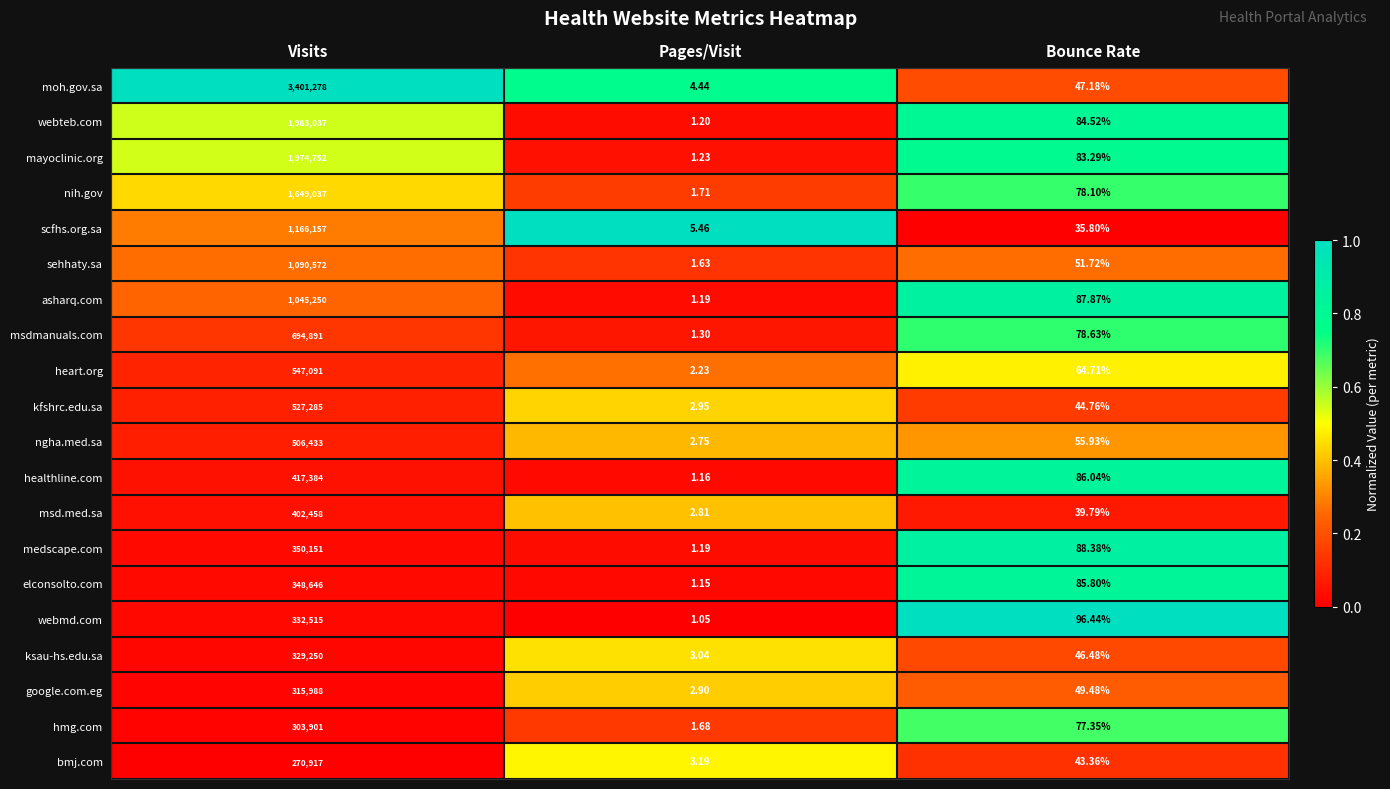

Which series has the largest range (max minus min)?

moh.gov.sa